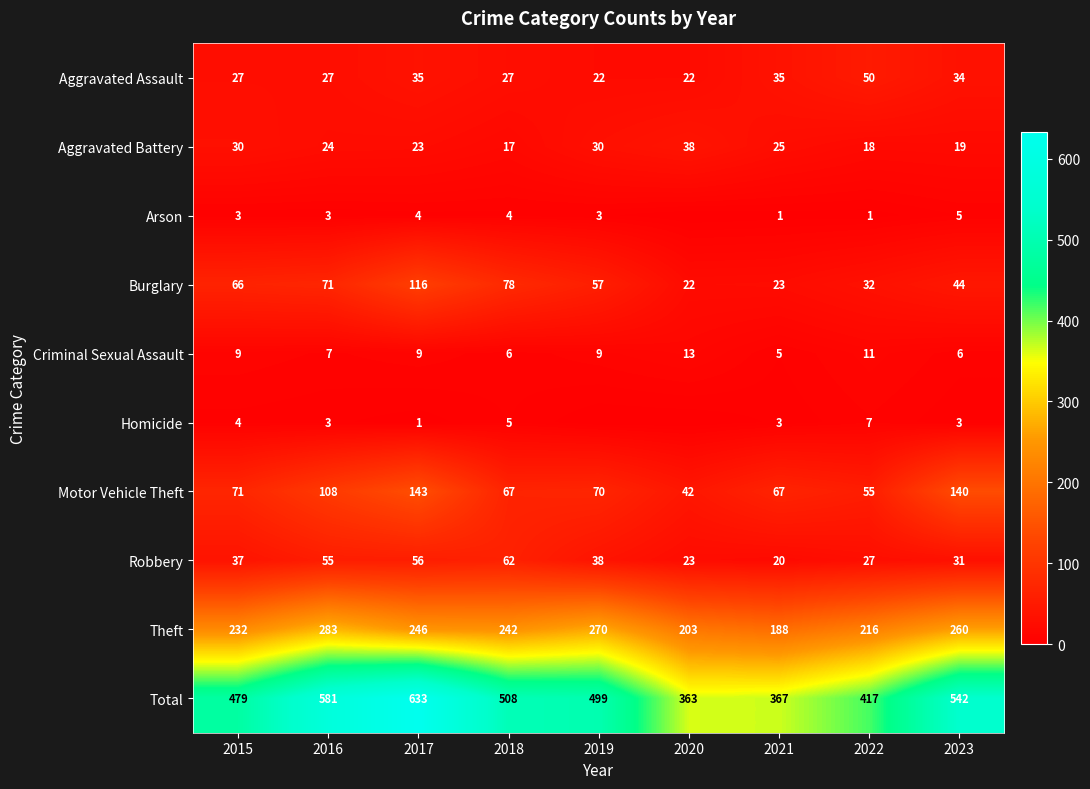

What is the difference between the maximum and second lowest values in the Burglary series?

93